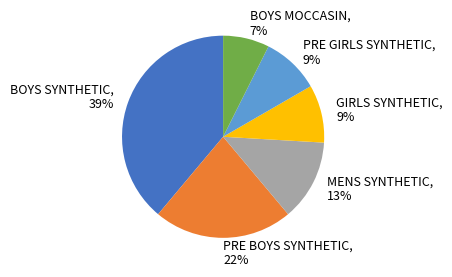

To the nearest percent, what is the average slice percentage?

17%